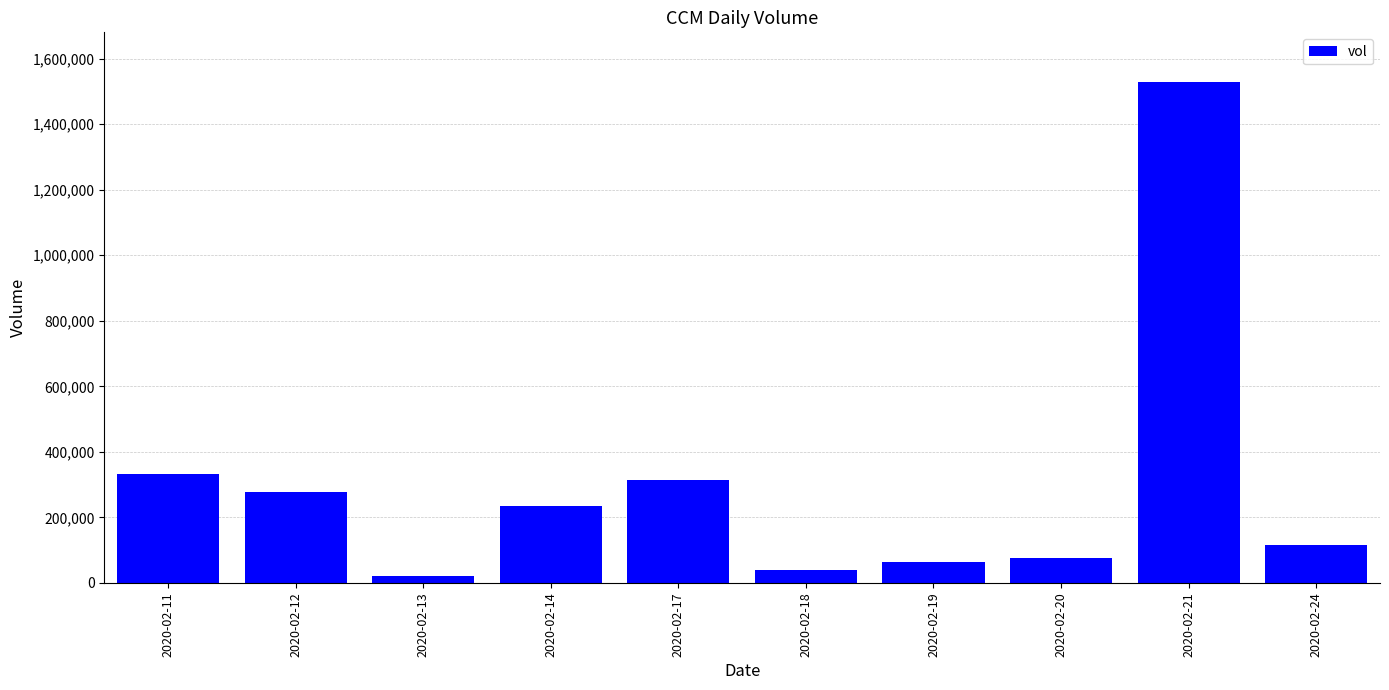

The value at 2020-02-21 is 1527200. True or false?

True